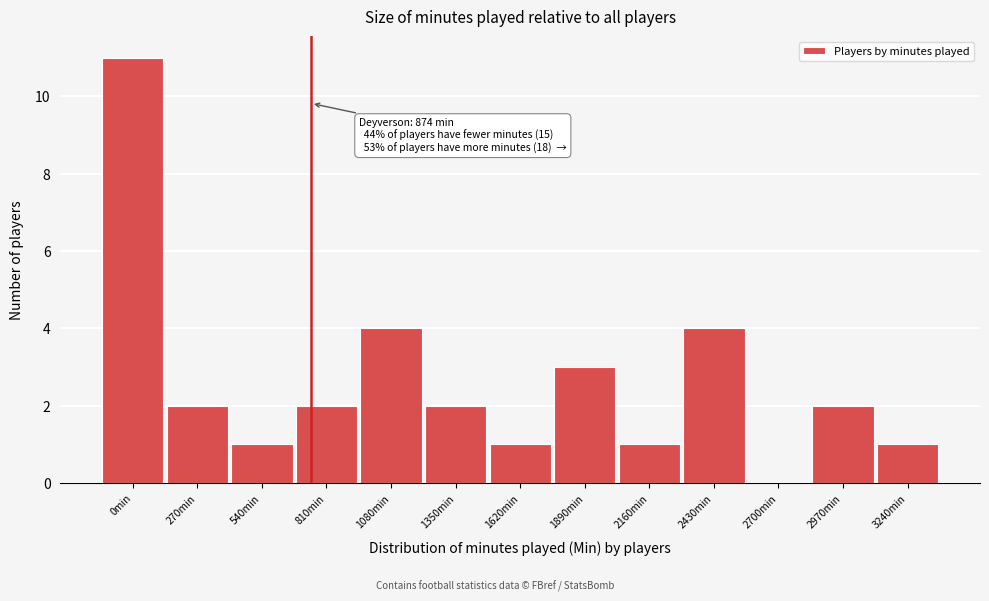

Reading left to right, extract all data points from this chart.

0min=11	270min=2	540min=1	810min=2	1080min=4	1350min=2	1620min=1	1890min=3	2160min=1	2430min=4	2700min=0	2970min=2	3240min=1